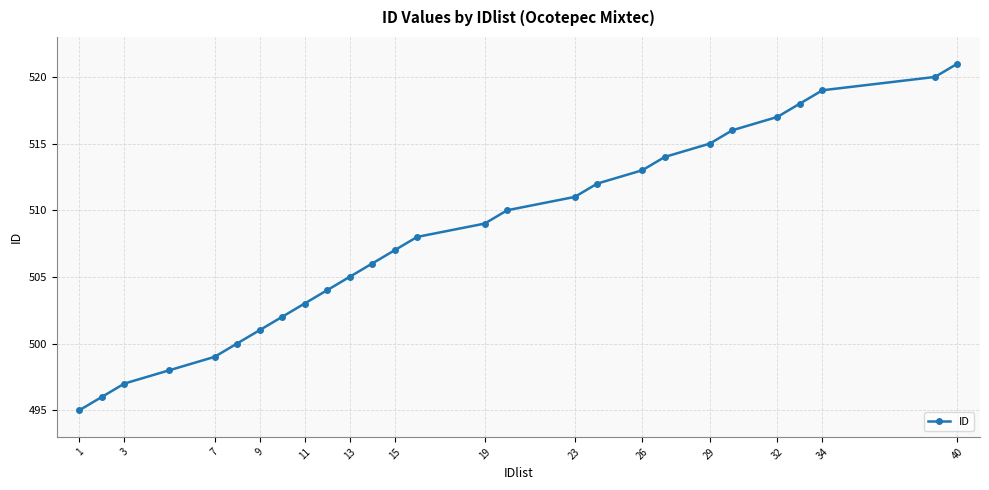

What is the value of the 12th point from the left?

506